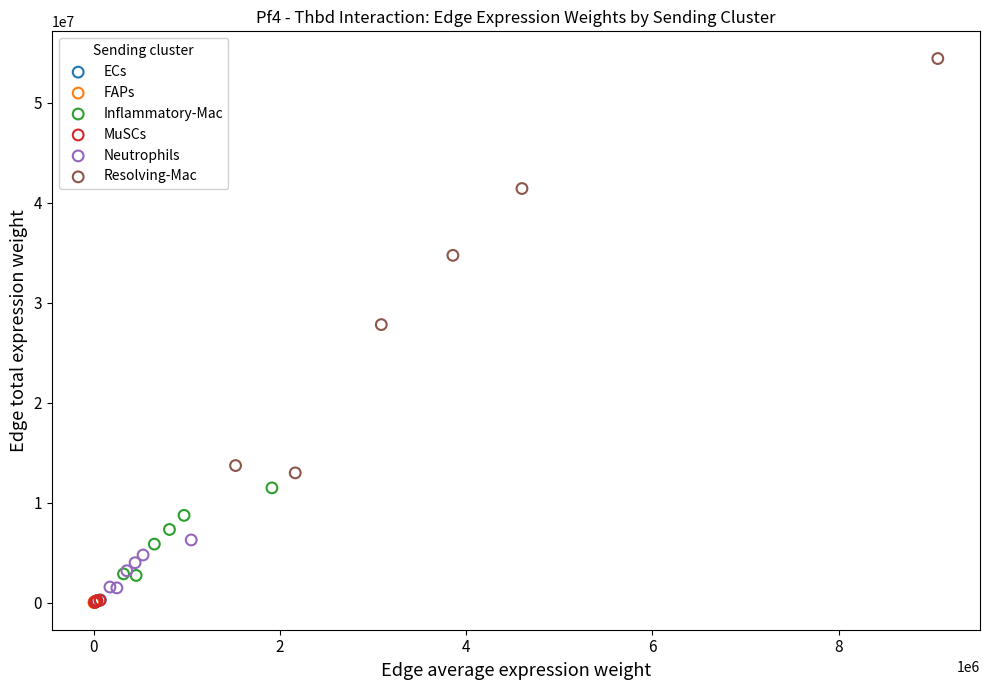

Which series contains the highest Y value?

Resolving-Mac